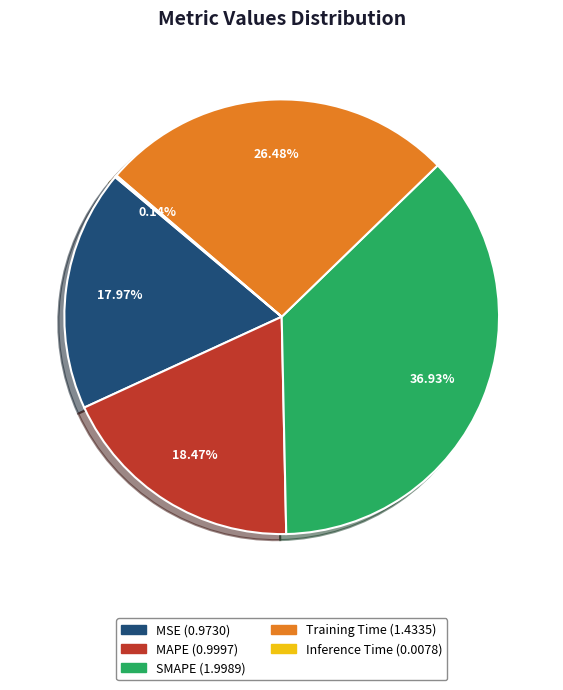

What is the largest slice in the pie chart?

SMAPE